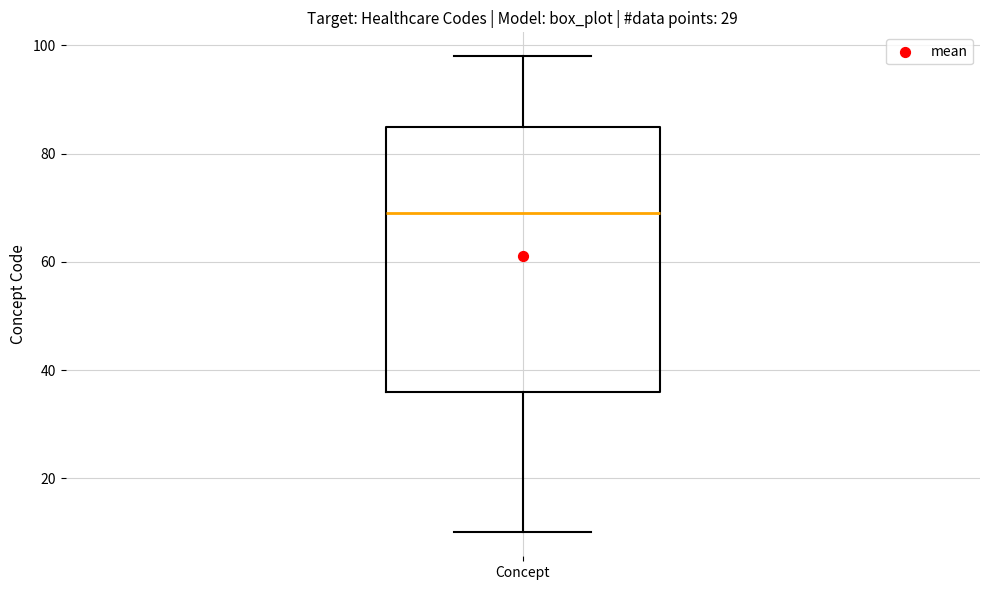

Where does the upper whisker of the box for Concept end on the y-axis? The values are not printed on the chart, so give them approximately, as read against the axis.

98